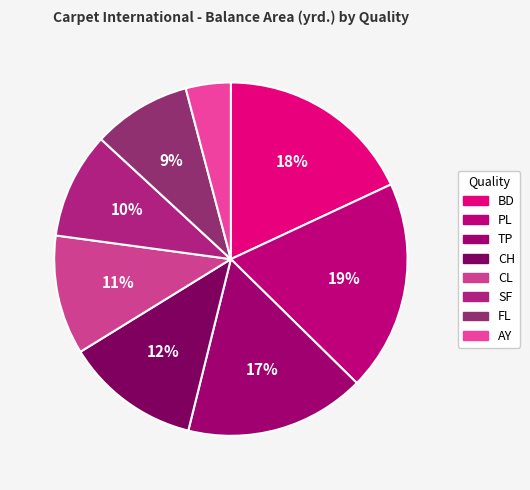

Which slice is the smallest?

AY